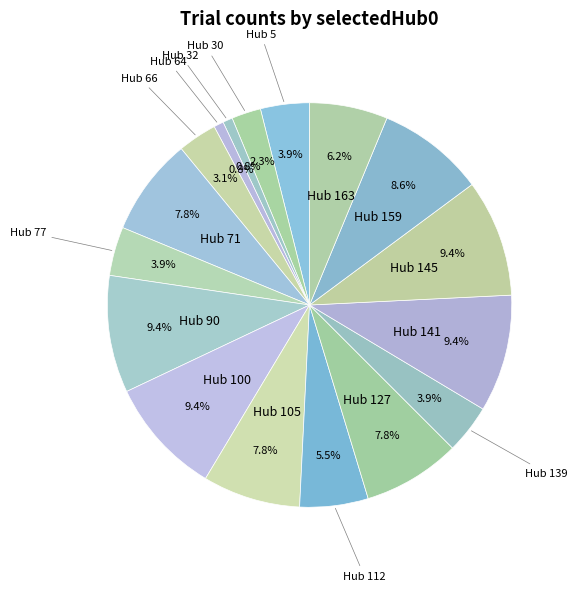

How many segments does this pie chart have?

17